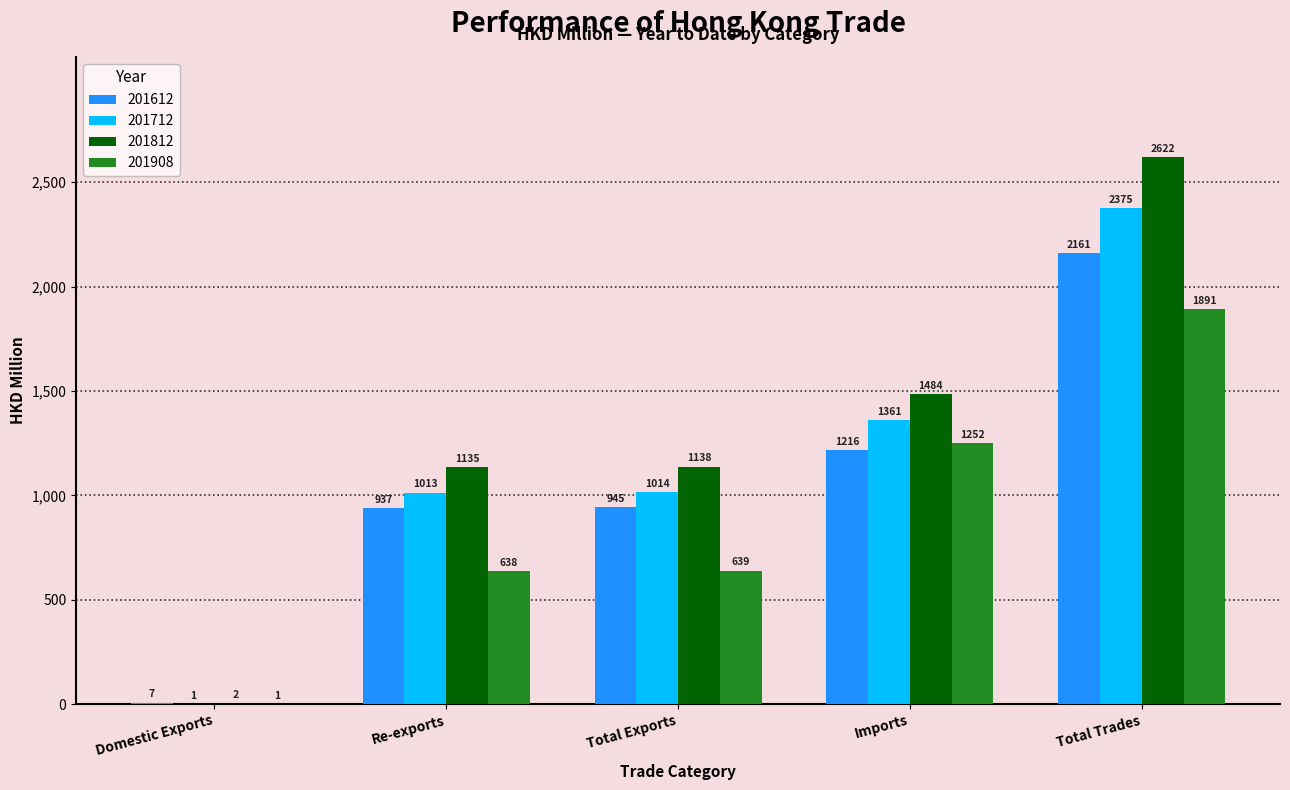

The value of 201712 at Imports is 627.6. True or false?

False